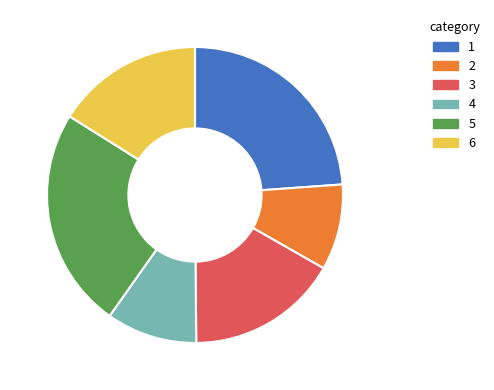

Does any single category account for the majority?

No